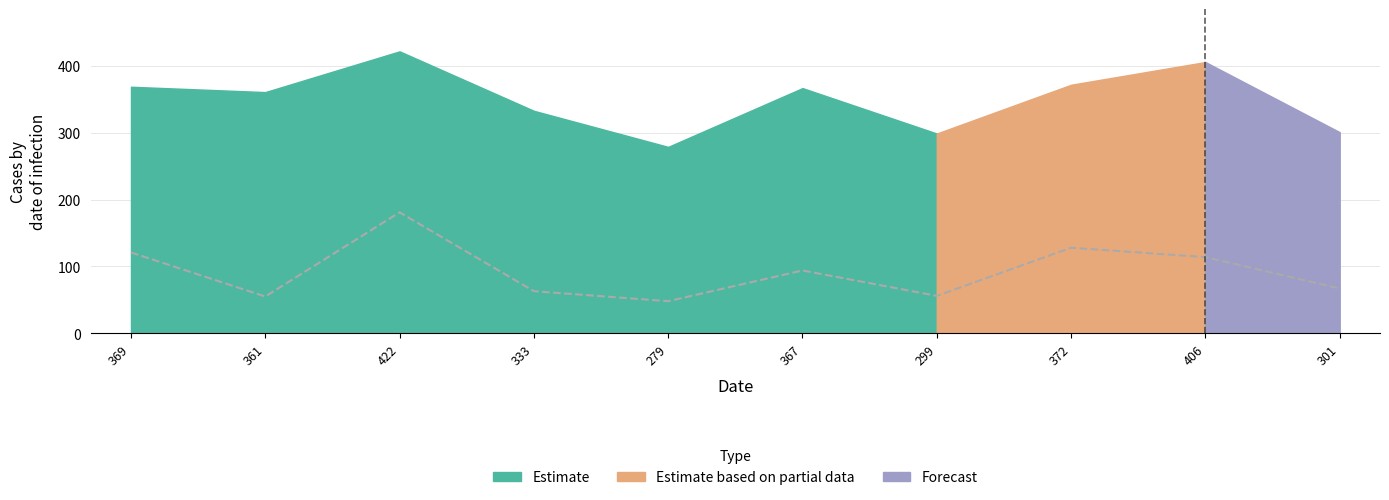

What is the difference between the maximum and minimum values?

133